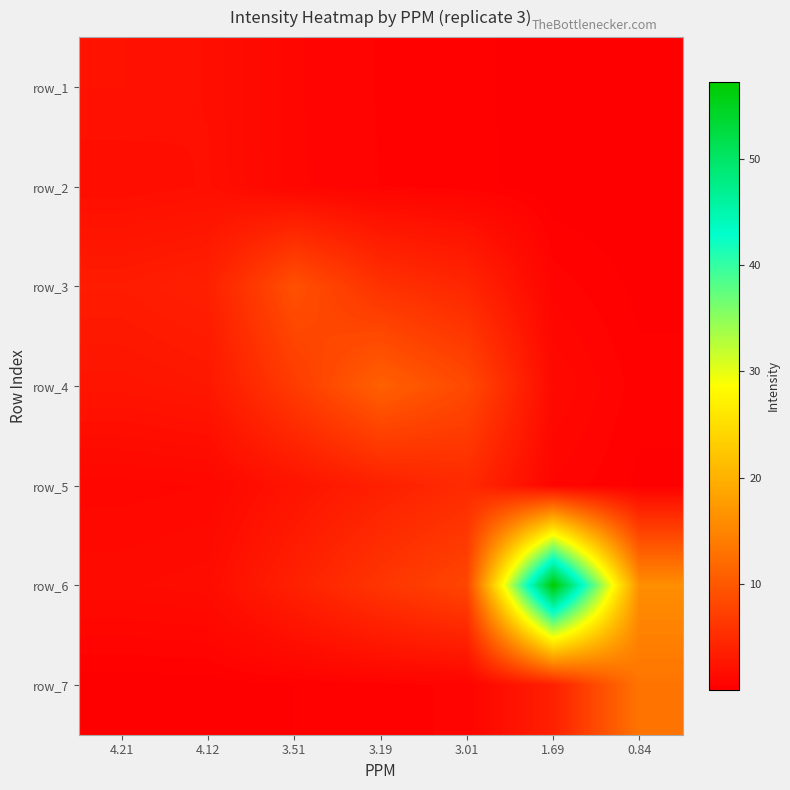

At how many categories does at least one series exceed 52?

1